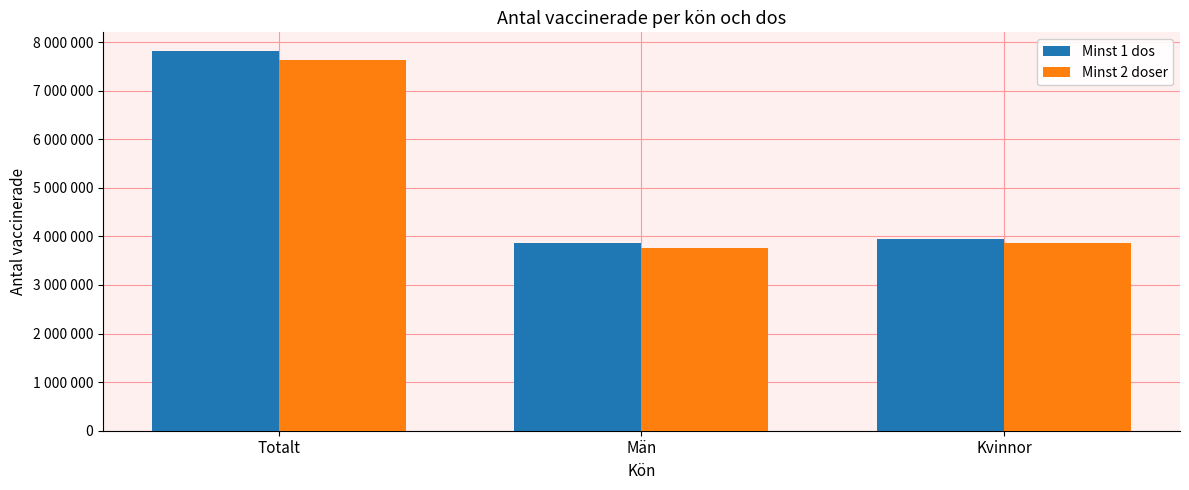

What is the label of the 3rd bar from the left?

Kvinnor